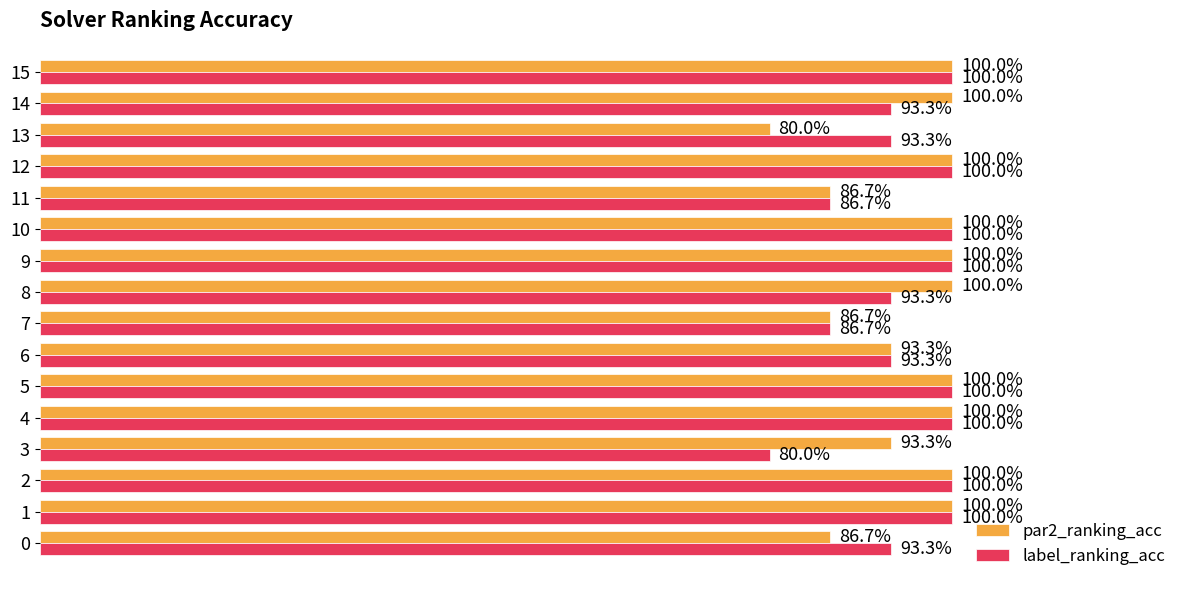

At how many categories does at least one series exceed 0?

16